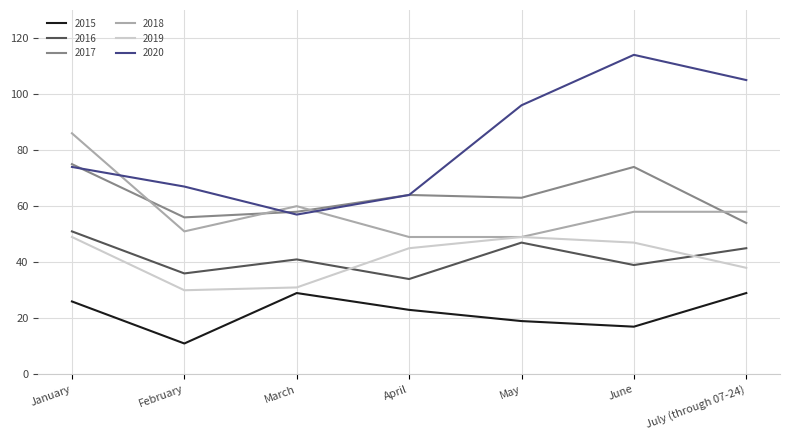

Which series has the largest total across all categories?

2020